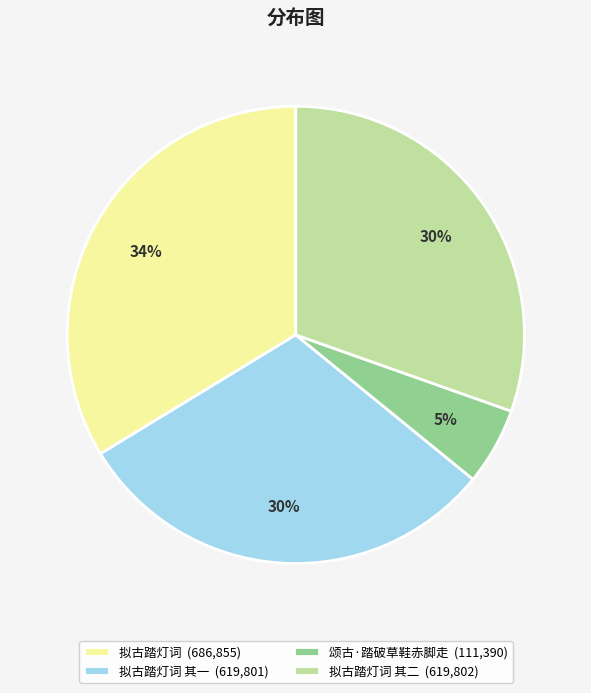

How many segments does this pie chart have?

4